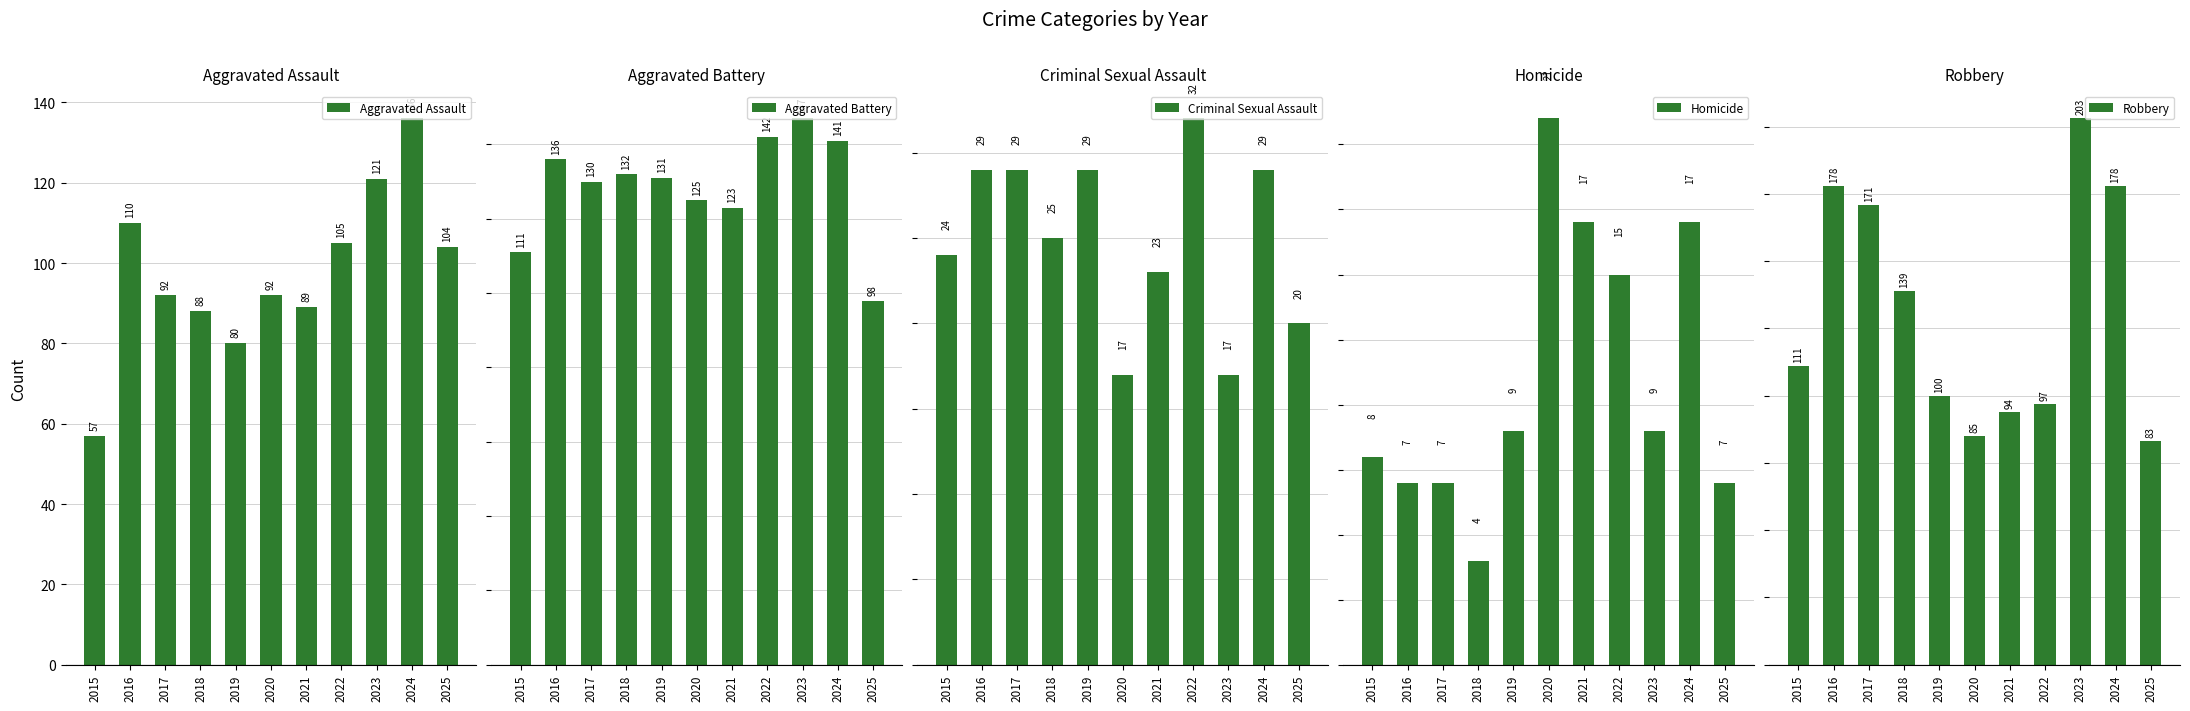

The value of Criminal Sexual Assault at 2017 is 29. True or false?

True